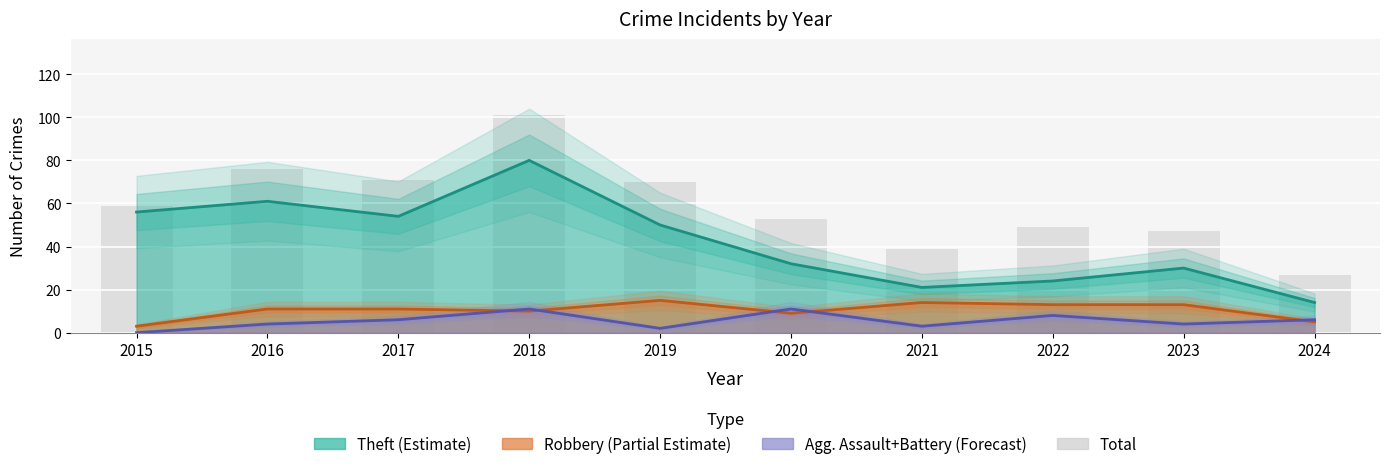

What is the difference between the maximum and minimum values?

74